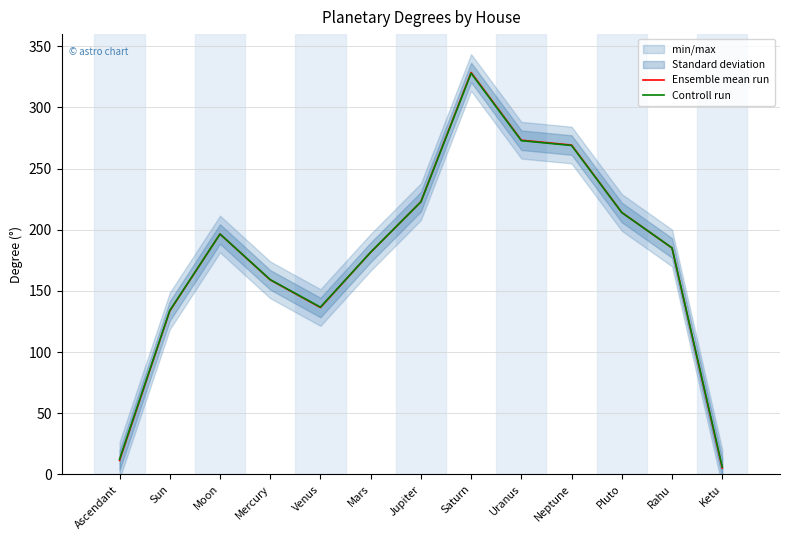

What is the label of the 10th point from the right?

Mercury